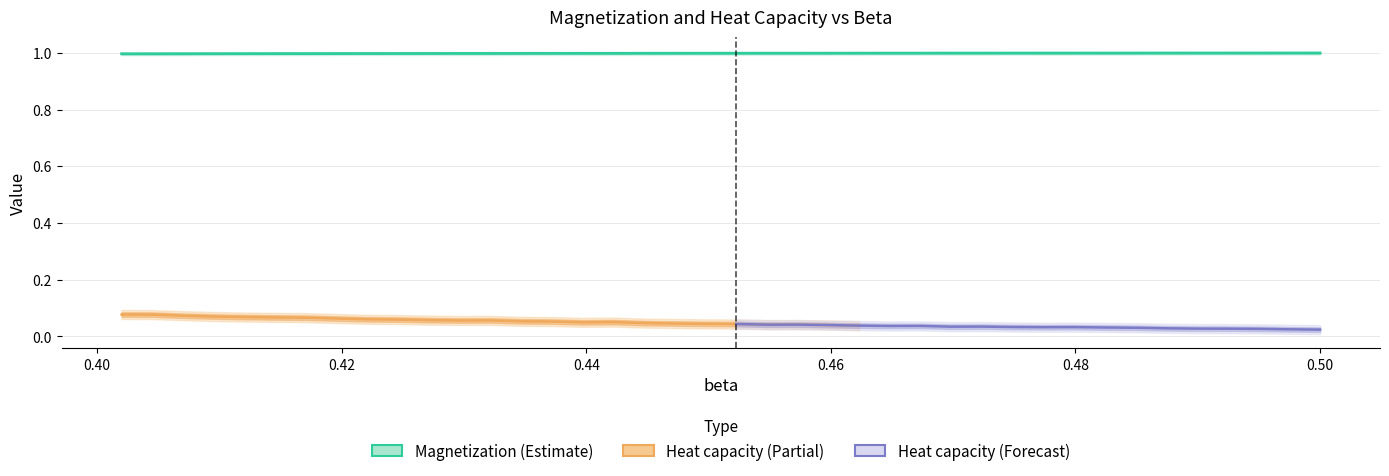

How many categories are shown in the chart?

40